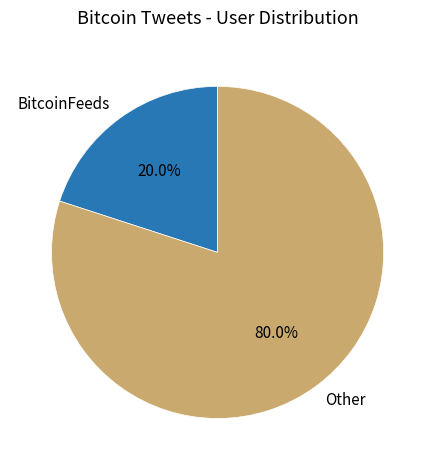

To the nearest percent, what is the difference between the largest and smallest slice percentages?

60%